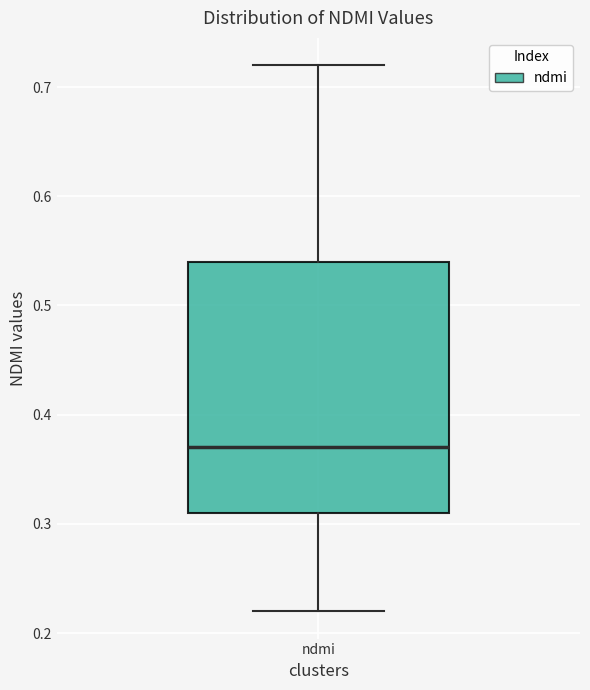

Read this box plot against the y-axis: the position of the median line, the range covered by the box, and the ends of both whiskers. The values are not printed on the chart, so give them approximately, as read against the axis.

median 0.37, box 0.31 to 0.54, whiskers 0.22 to 0.72